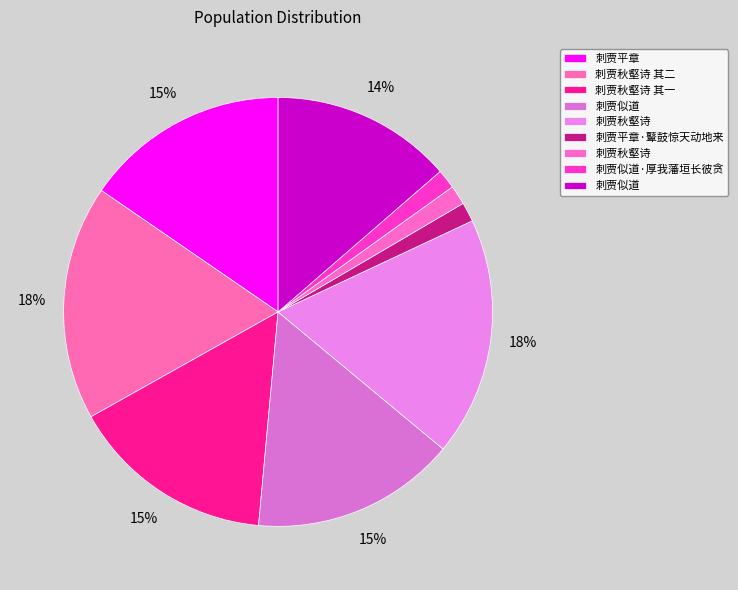

Count the number of slices in the pie.

9